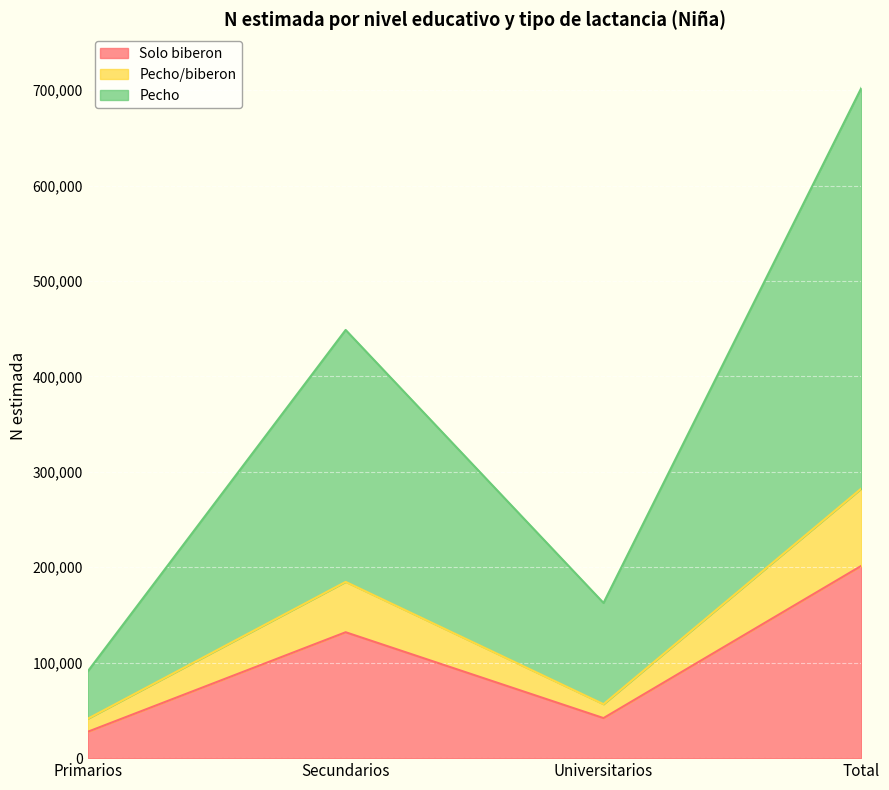

What are all the series names shown in the legend?

Solo biberon, Pecho/biberon, Pecho